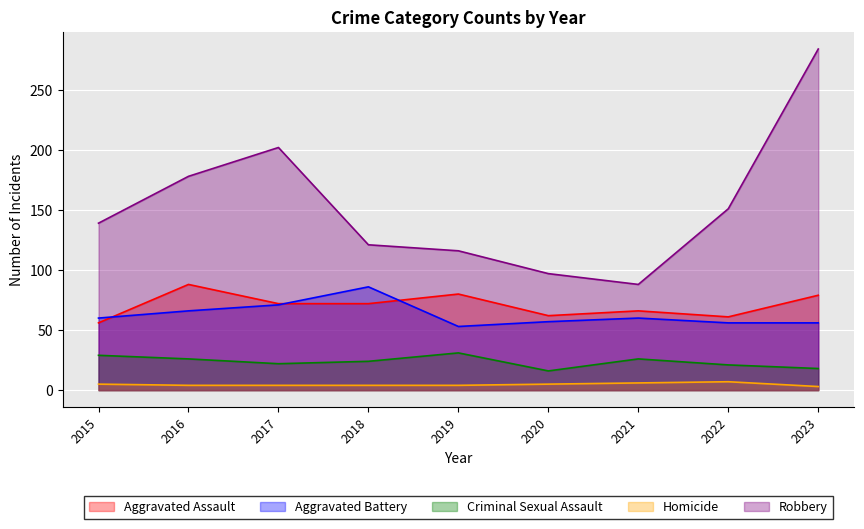

At which category does Aggravated Battery reach its first local peak?

2018